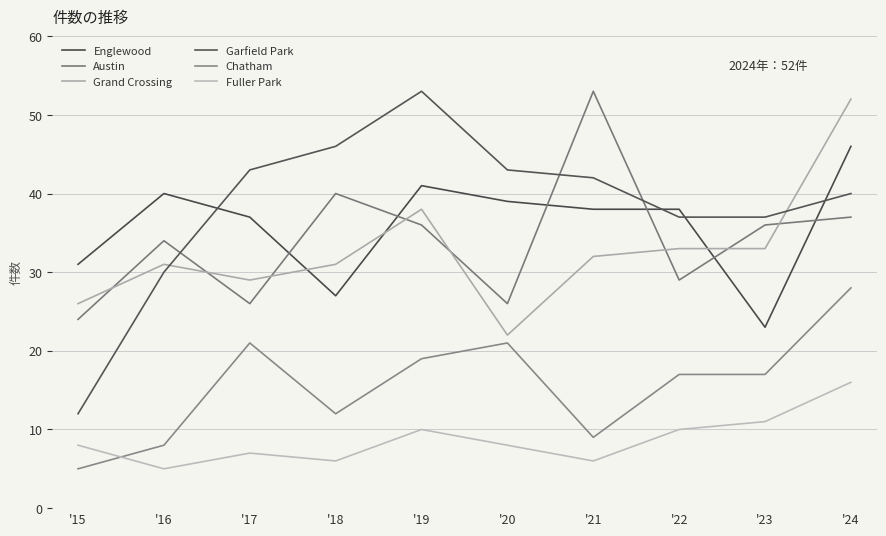

What is the difference between the maximum and minimum values in the Englewood series?

23